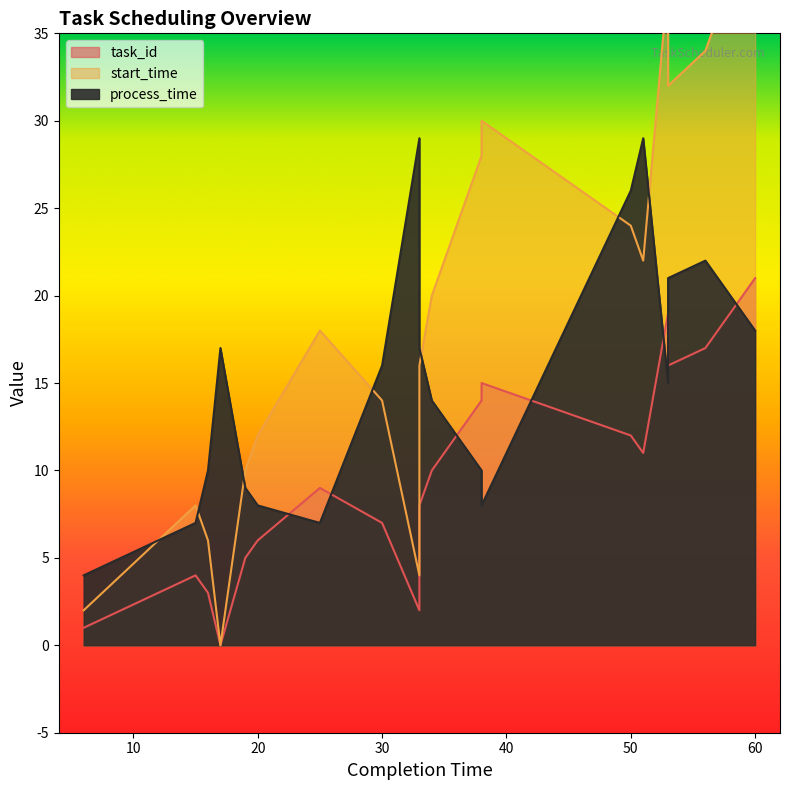

Rank the series by their average value, from highest to lowest.

start_time, process_time, task_id